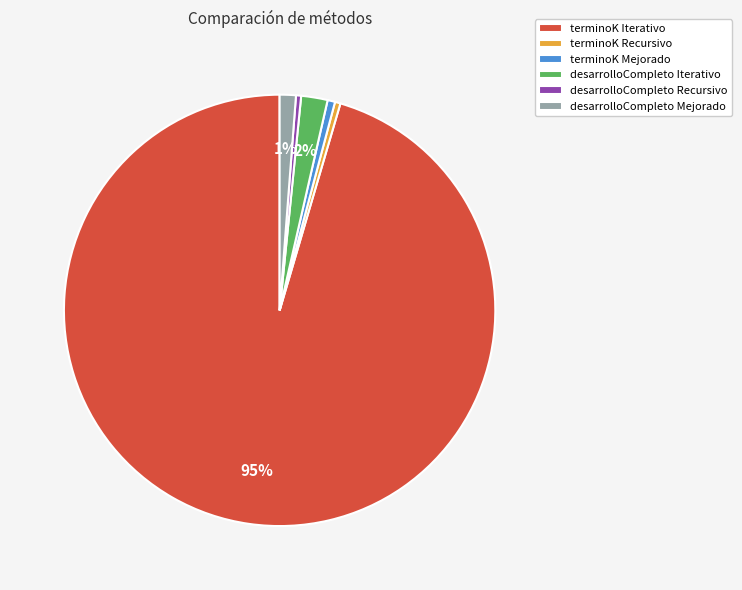

How many segments does this pie chart have?

6